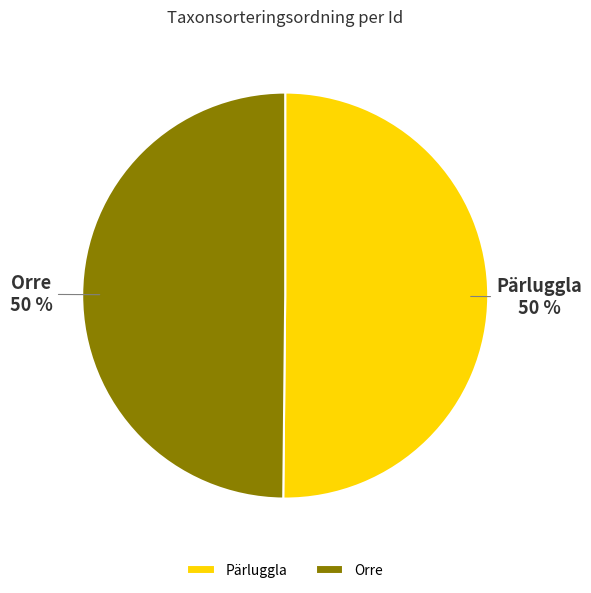

What percentage is the Pärluggla slice, to the nearest percent?

50%